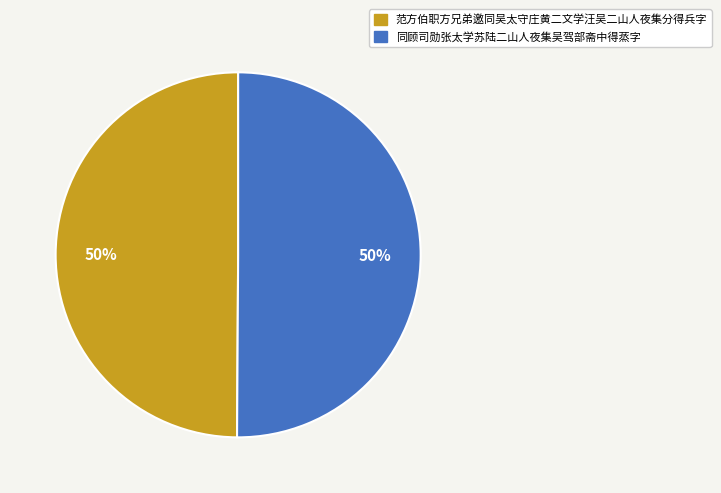

To the nearest percent, what is the average slice percentage?

50%